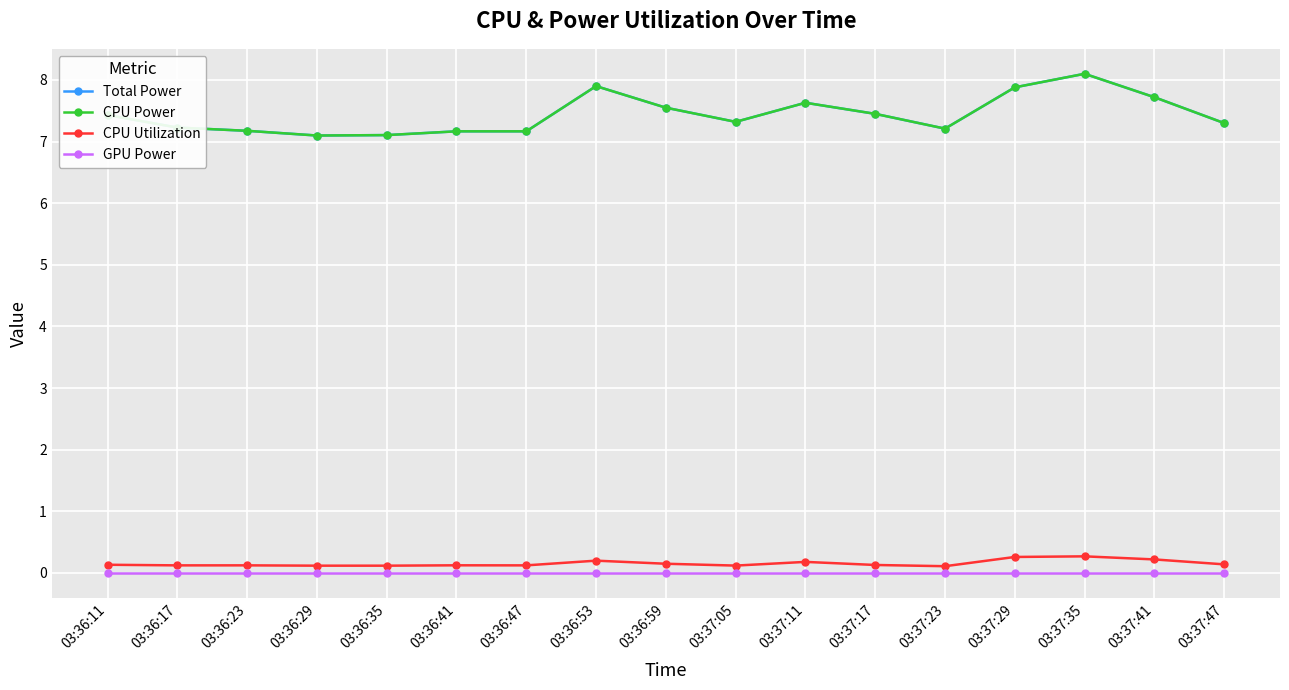

Does the chart have visible grid lines?

Yes